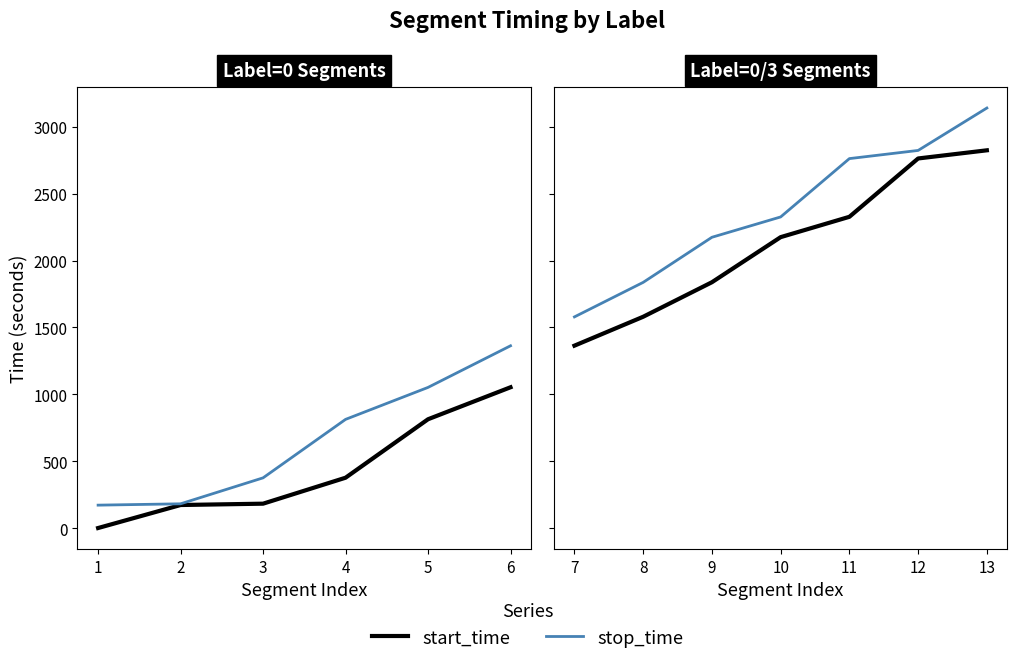

True or false: stop_time and start_time cross at least once.

False